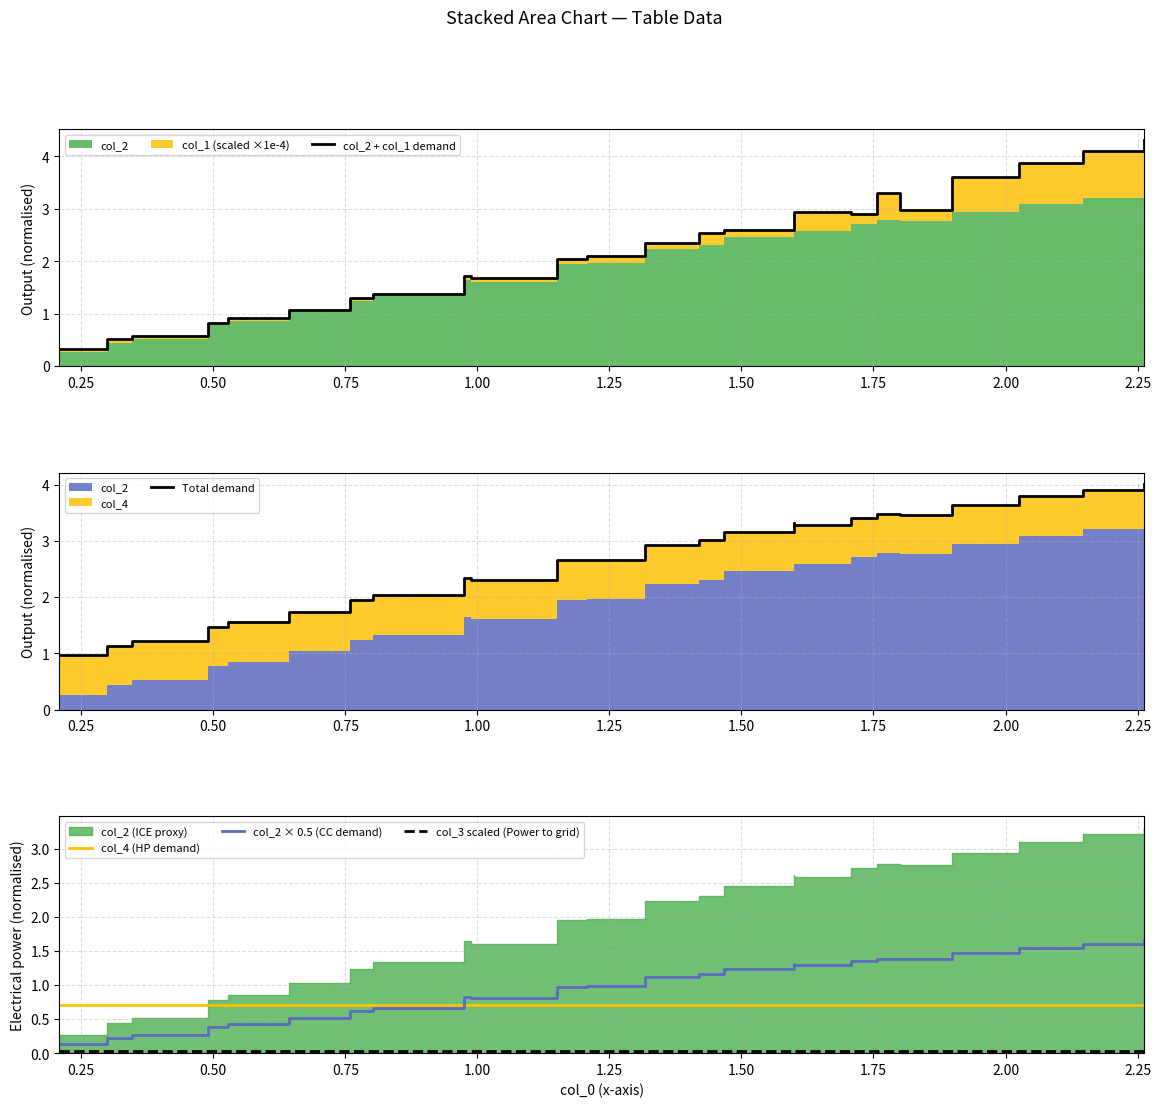

How many data points in col_2 + col_1 demand are less than 2?

10